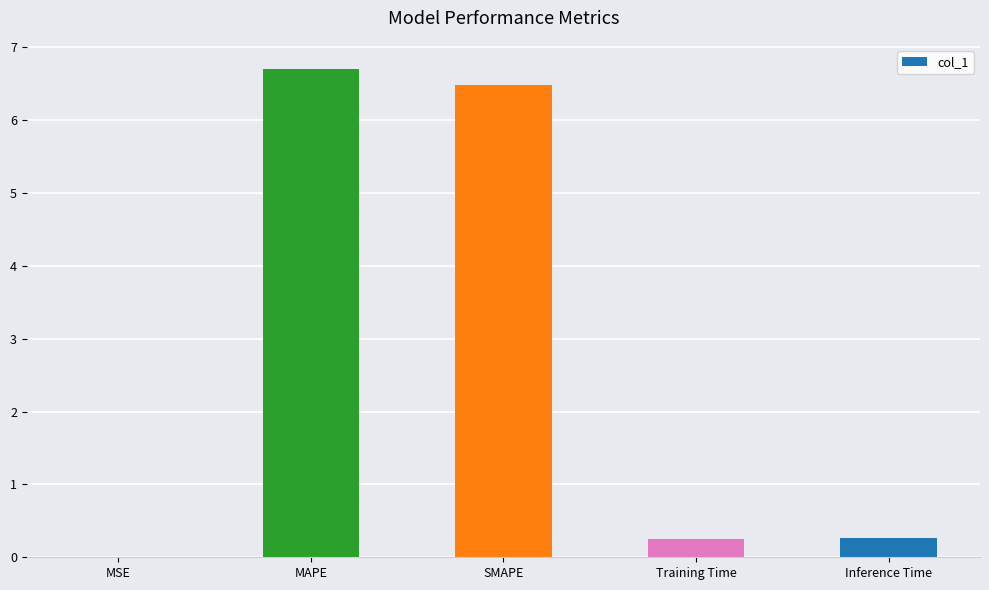

Are the bars grouped side by side (vs. stacked)?

No